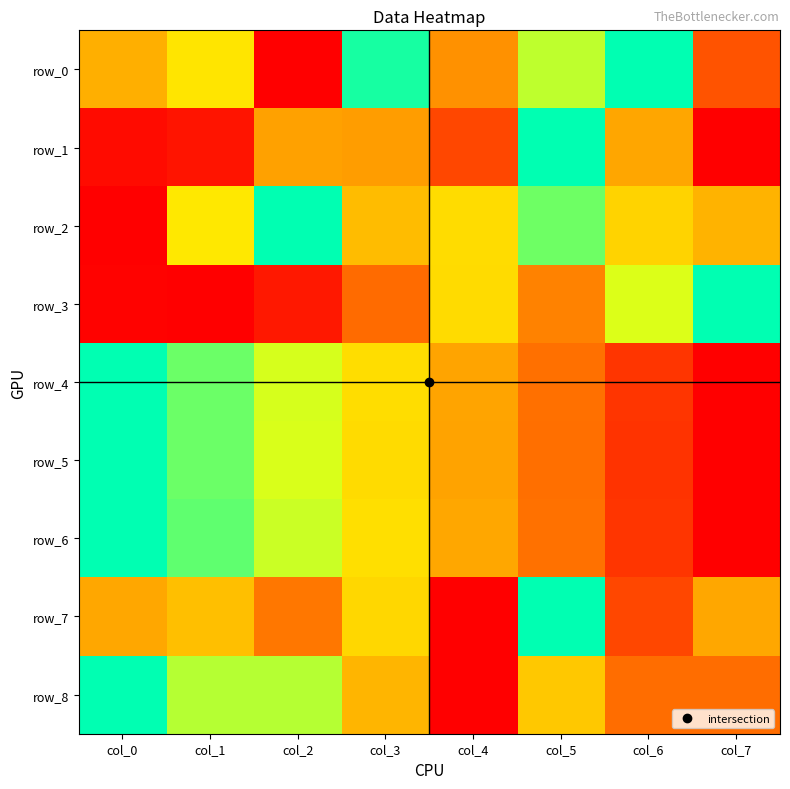

How many data points in row_5 are above 0?

7